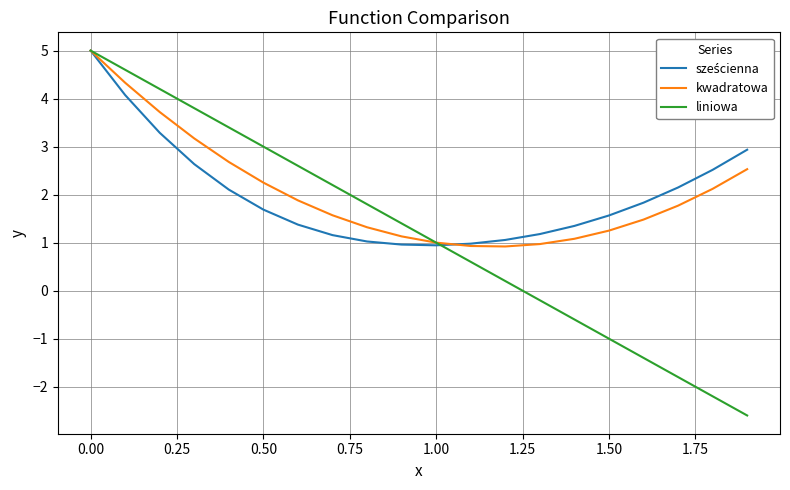

What is the greatest value displayed?

5.0